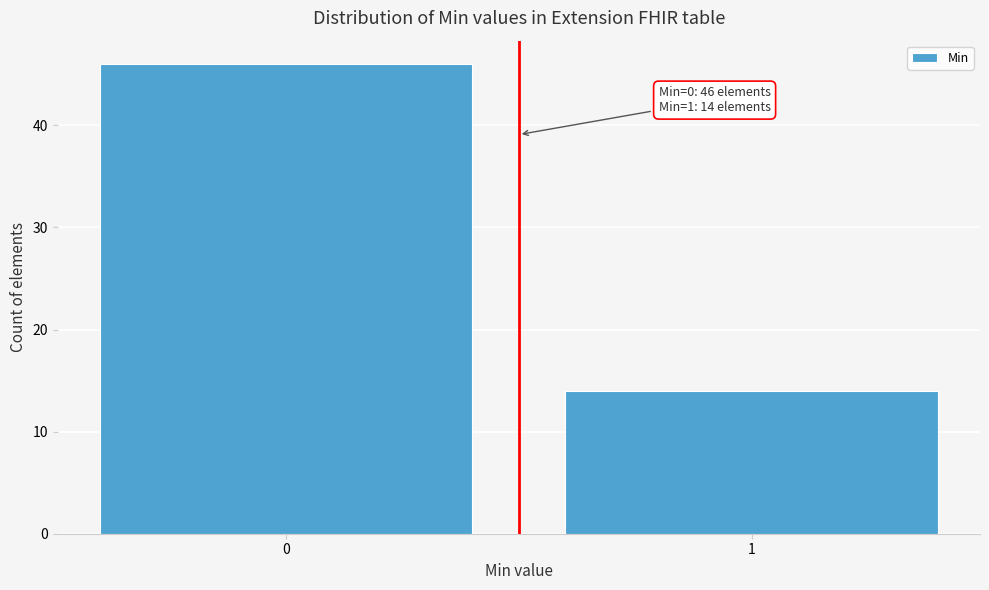

Reading left to right, transcribe all the data shown in this chart.

46	14